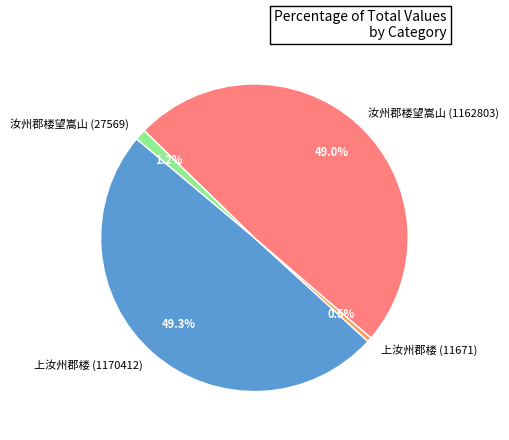

What percentage is the 汝州郡楼望嵩山 (1162803) slice, to the nearest percent?

49%